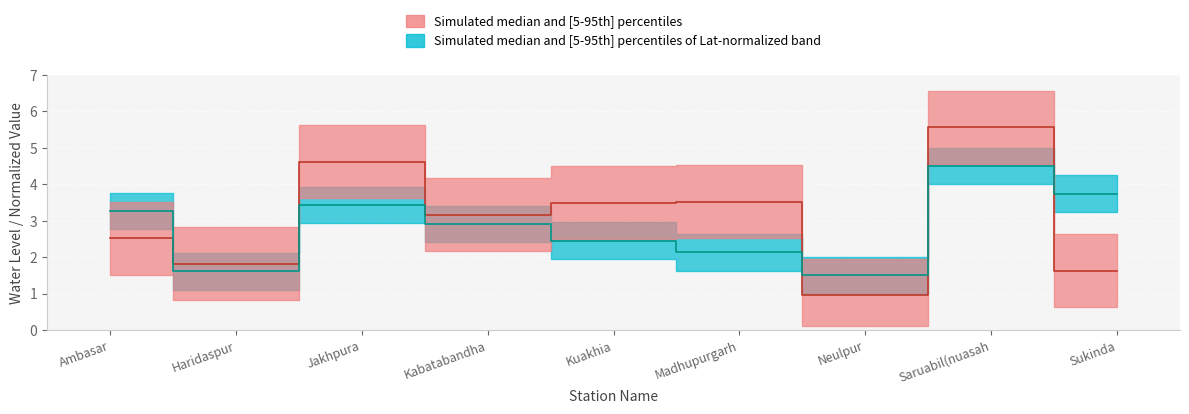

Does the chart display data point markers on the line(s)?

No